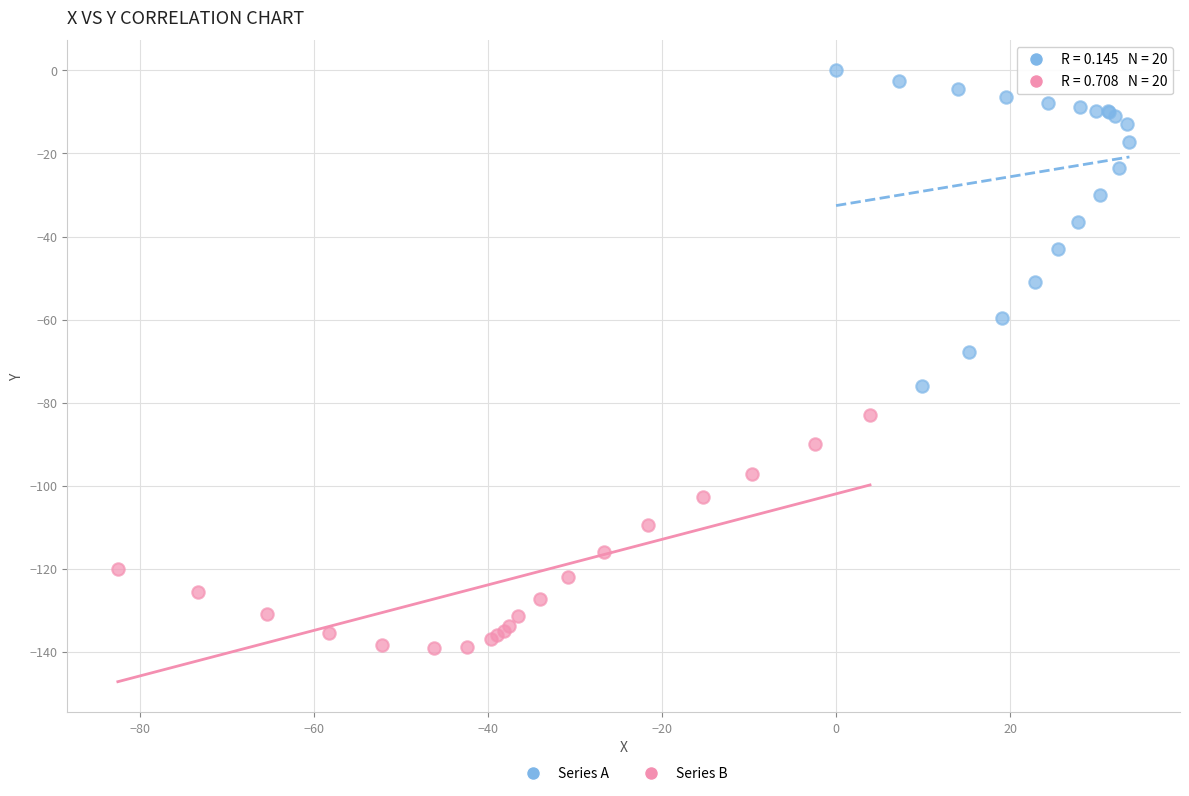

Which series has the widest spread of Y values?

Series A